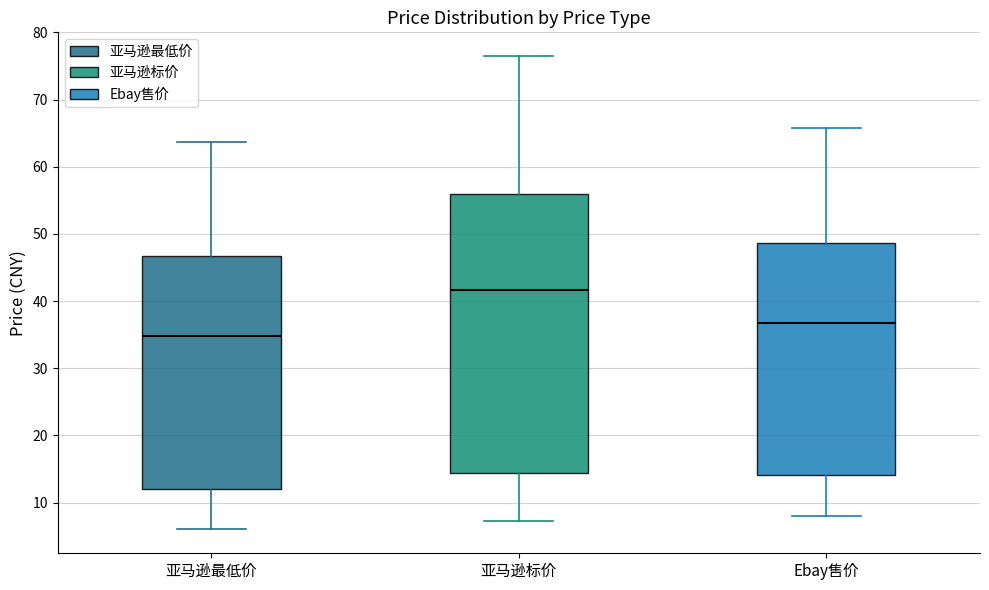

Which box's median line is the lowest?

亚马逊最低价